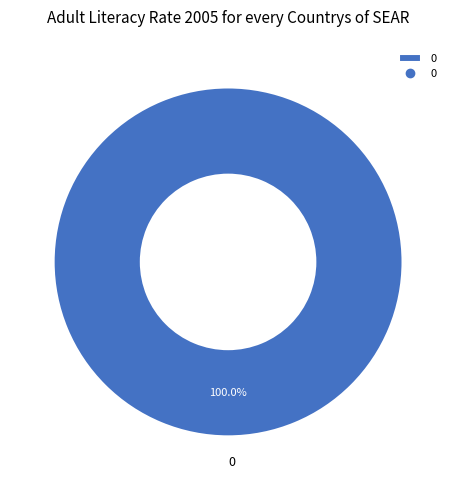

How many segments does this pie chart have?

1